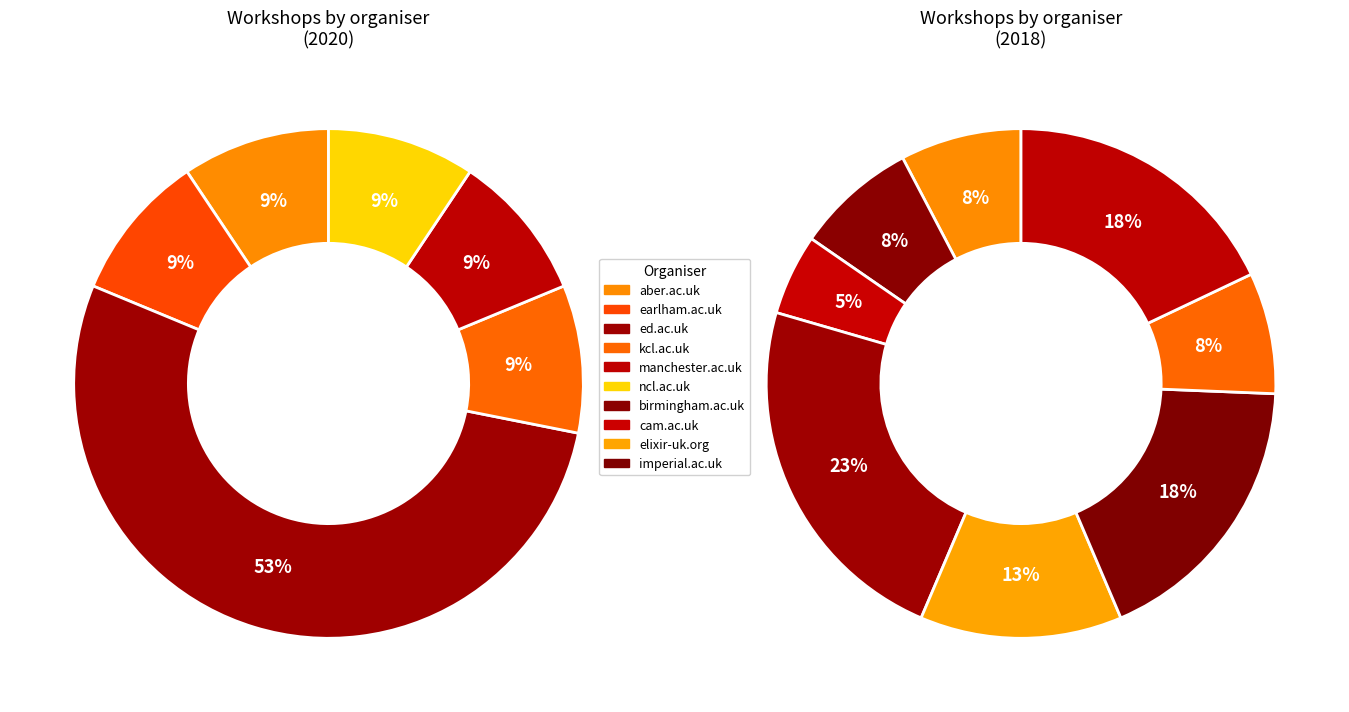

The manchester.ac.uk slice represents 16% of the pie. True or false?

False